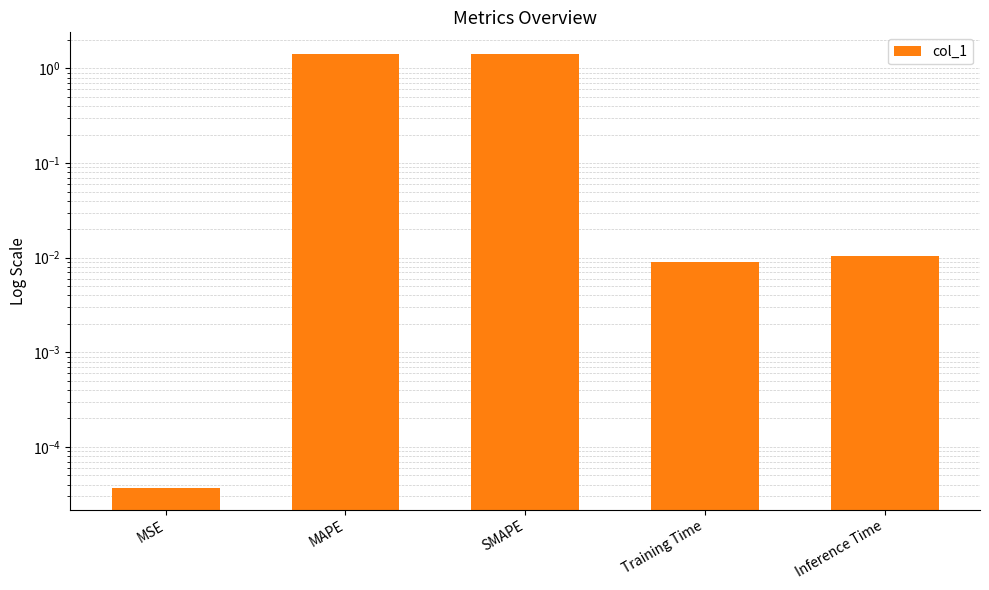

Reading left to right, list all the values displayed in this chart.

0.0	1.4	1.4	0.0	0.0